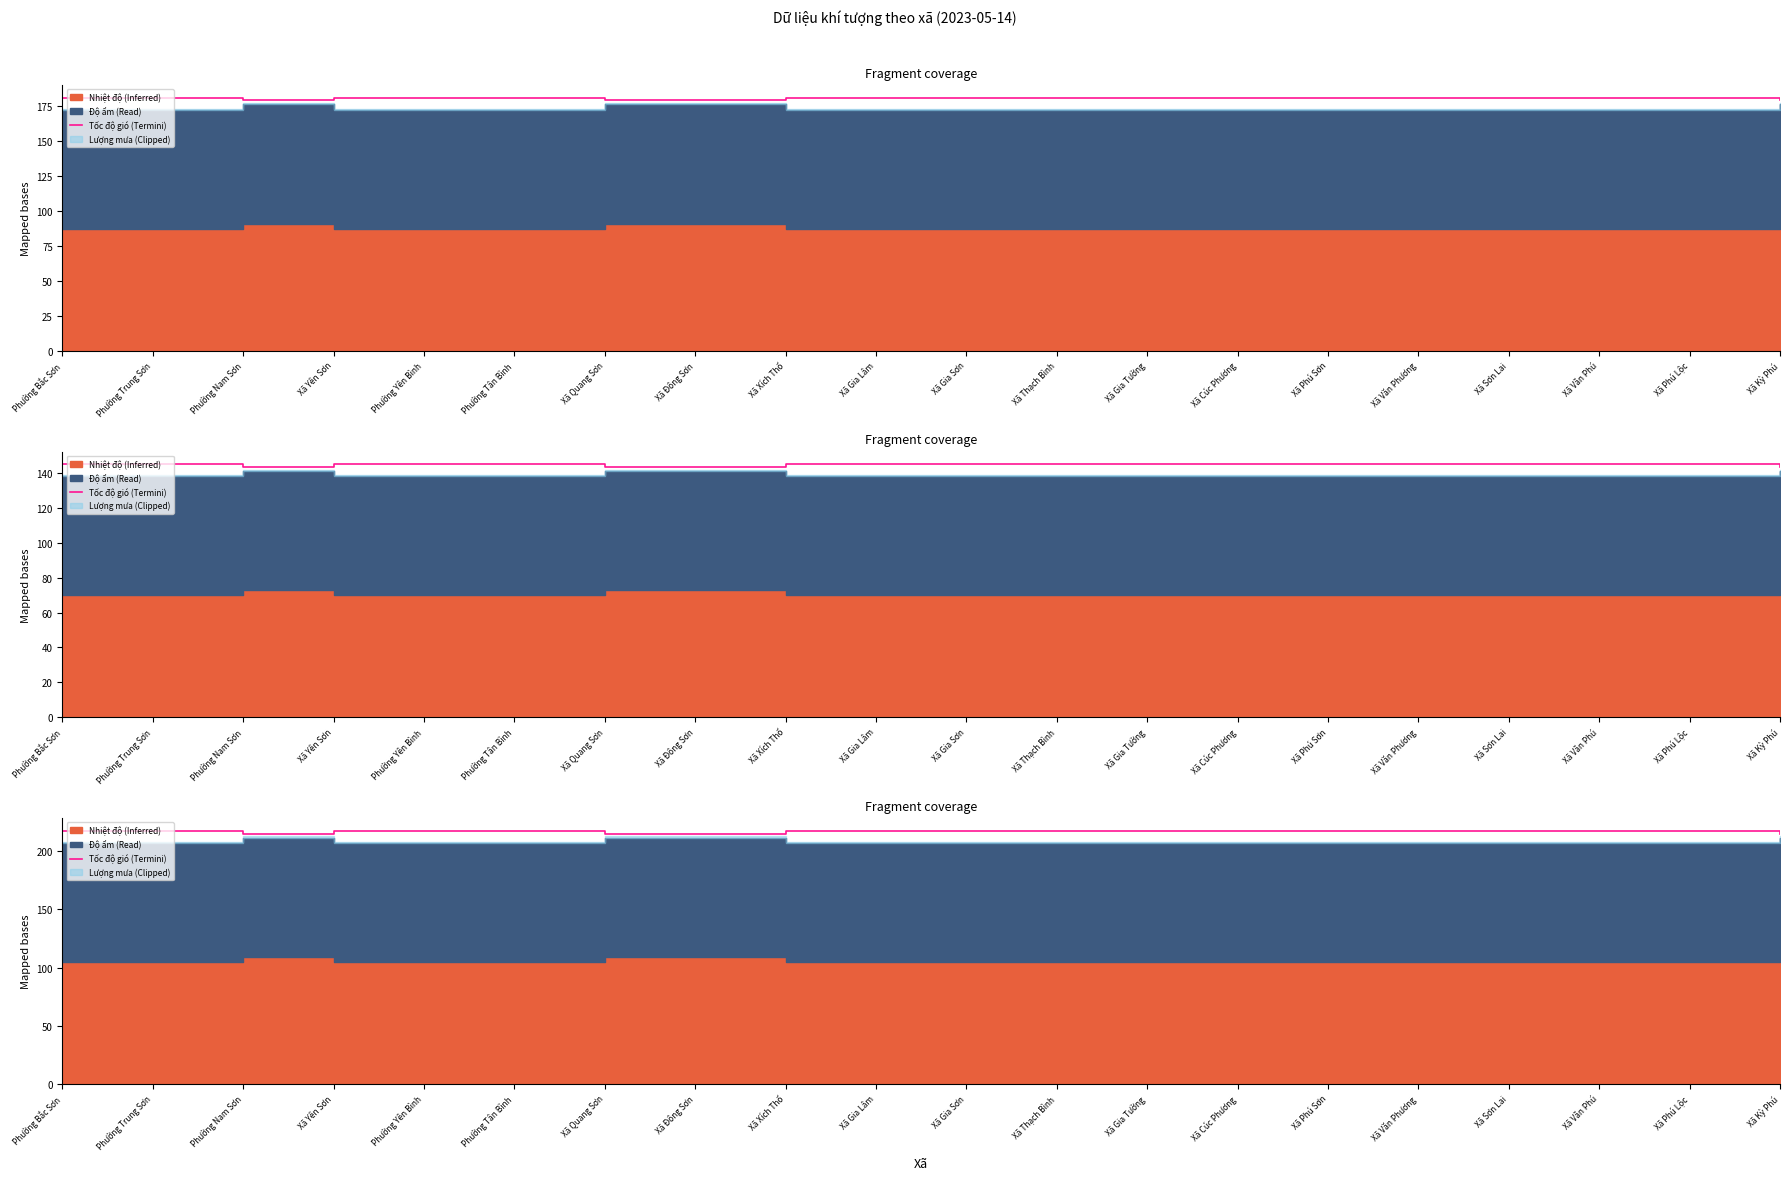

What is the sum of all values?

4340.6